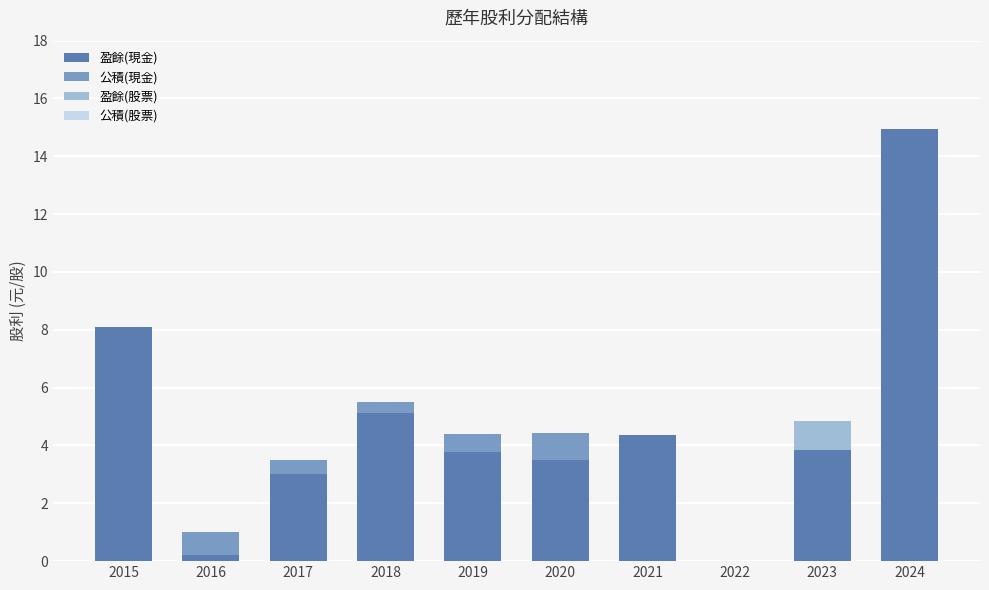

Reading left to right, transcribe the values for 盈餘(現金).

2015=8.1	2016=0.2	2017=3.0	2018=5.1	2019=3.8	2020=3.5	2021=4.4	2022=0.0	2023=3.8	2024=14.9